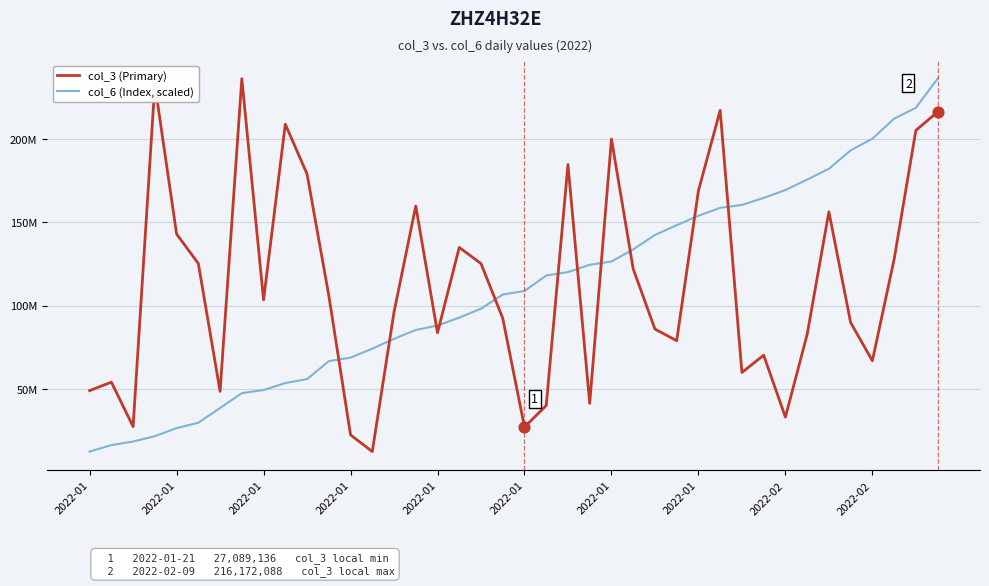

What are all the series names shown in the legend?

col_3 (Primary), col_6 (Index, scaled)